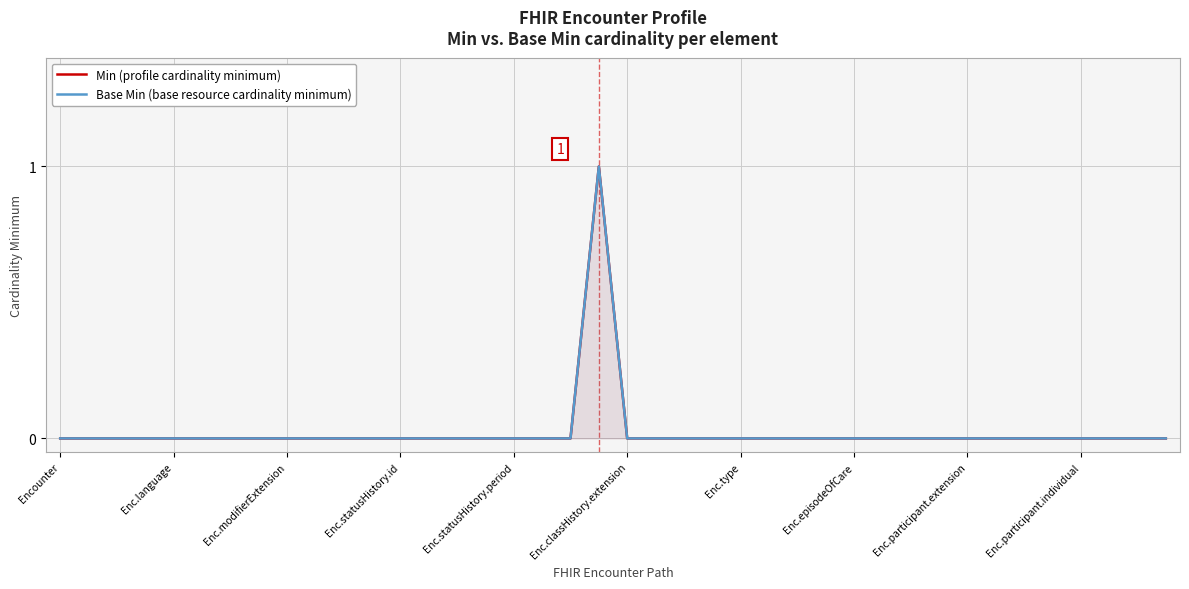

What is the sum of all Min (profile cardinality minimum) values?

1